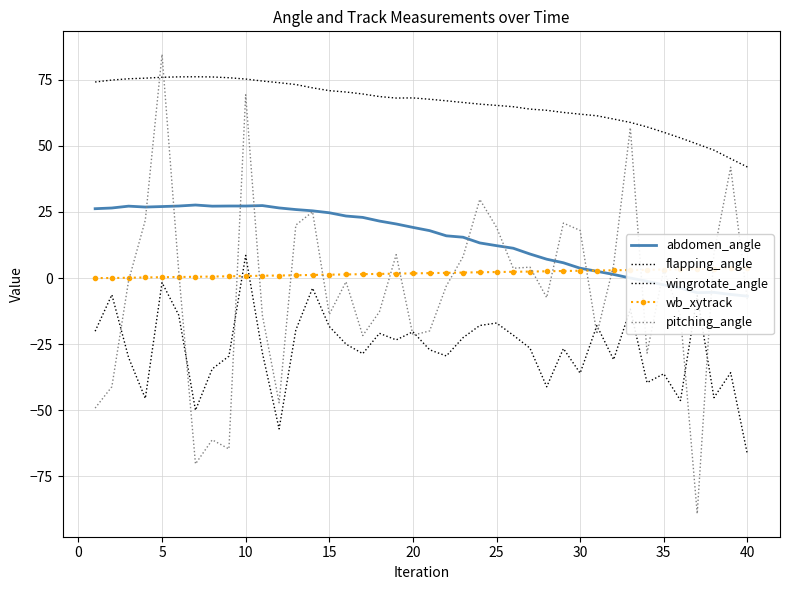

How many values in wingrotate_angle are below zero?

39